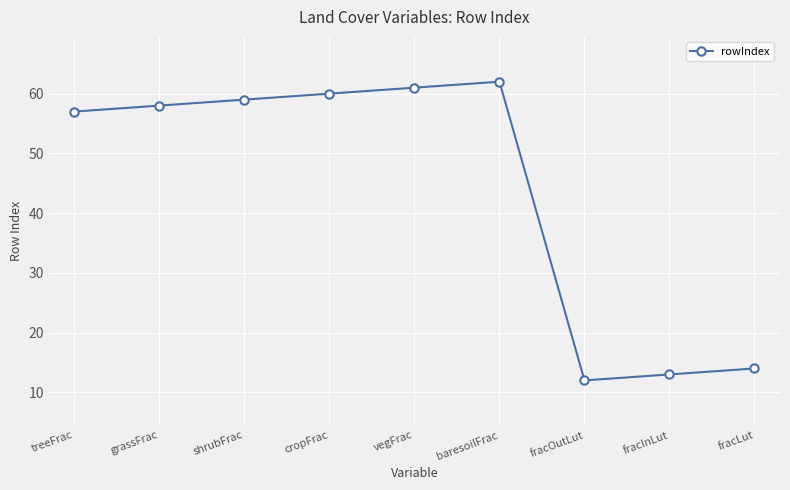

What is the approximate value at fracOutLut?

12